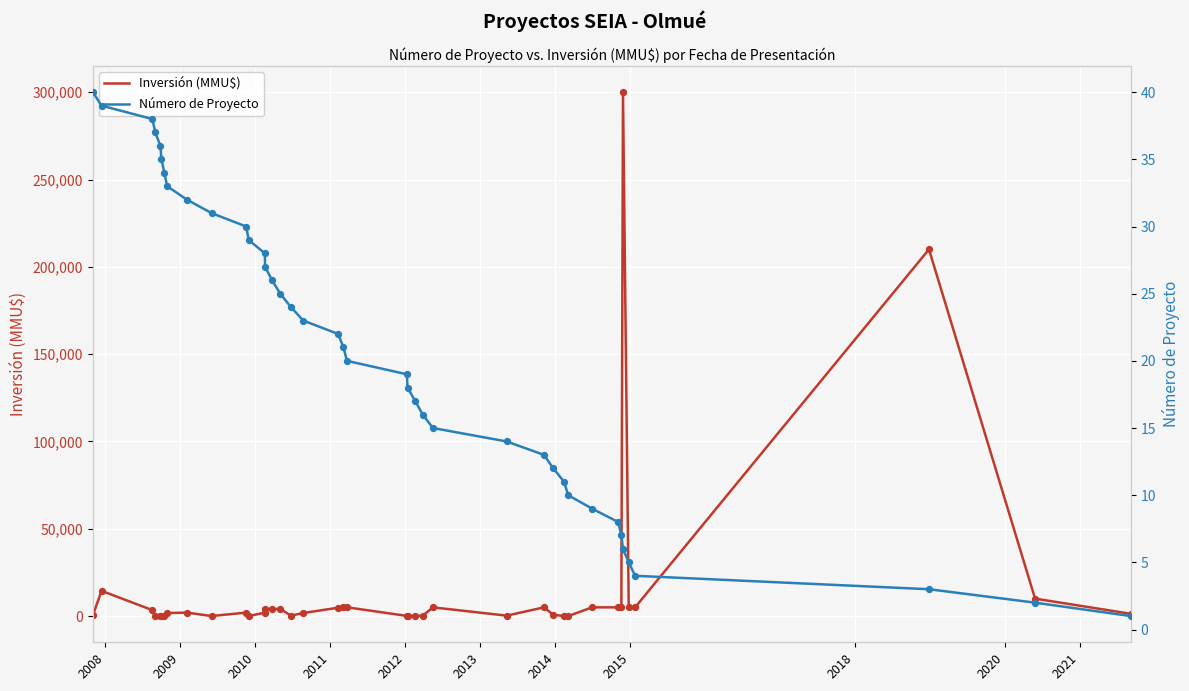

What are all the series names shown in the legend?

Inversión (MMU$), Número de Proyecto